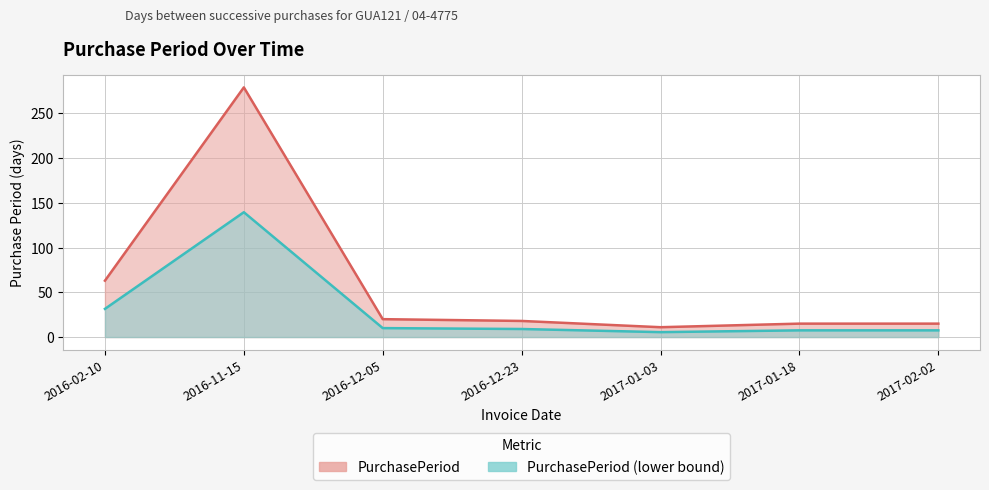

What is the difference between the values at 2017-02-02 and 2016-11-15?

264